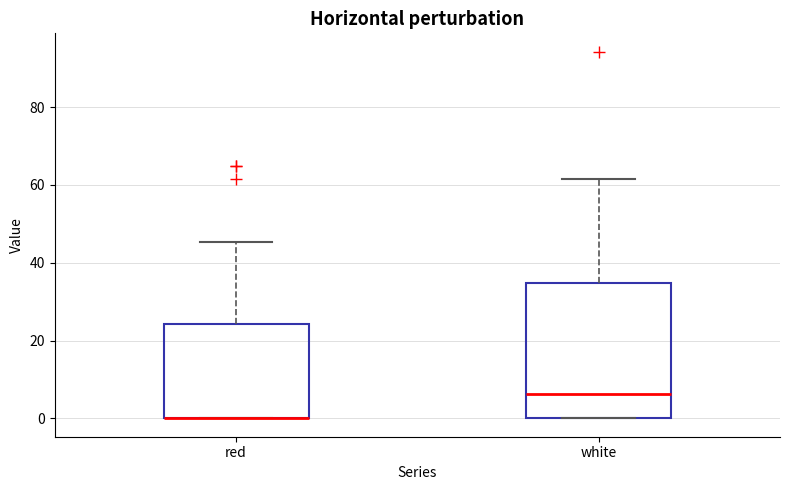

Comparing the boxes themselves (not the whiskers), which one is the tallest?

white